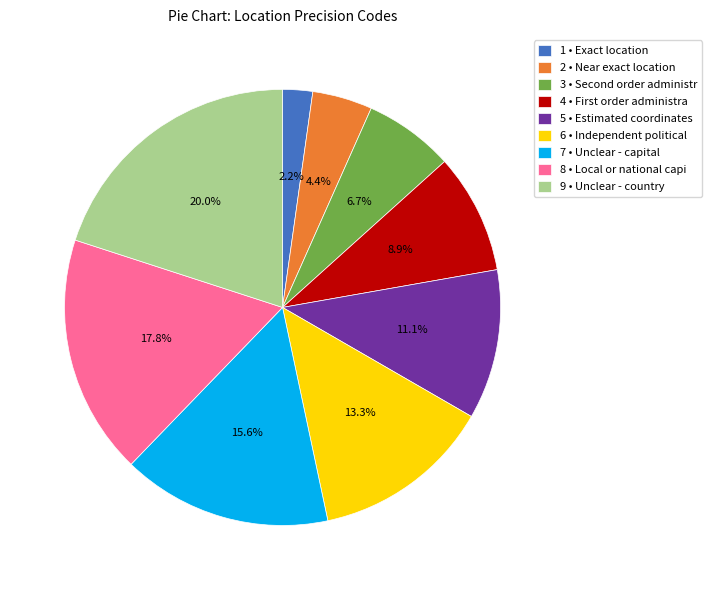

Rank the categories by value from lowest to highest.

1 • Exact location, 2 • Near exact location, 3 • Second order administr, 4 • First order administra, 5 • Estimated coordinates, 6 • Independent political, 7 • Unclear - capital, 8 • Local or national capi, 9 • Unclear - country